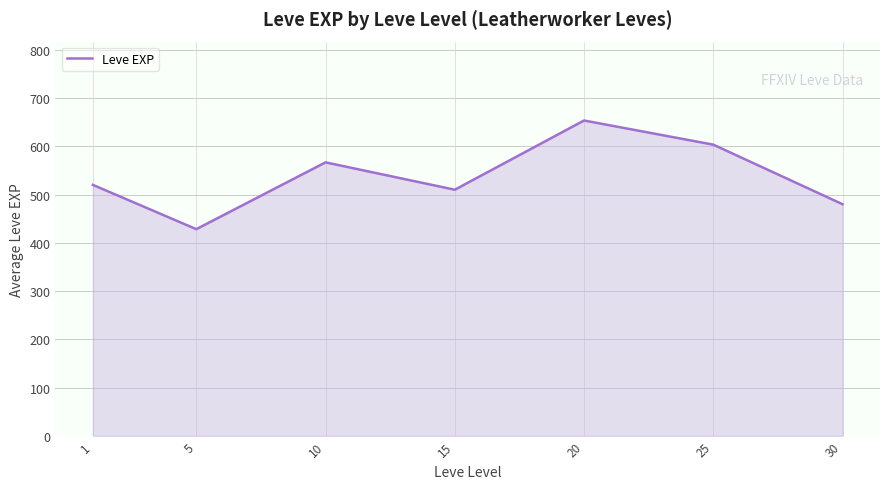

Where is the first local maximum?

10